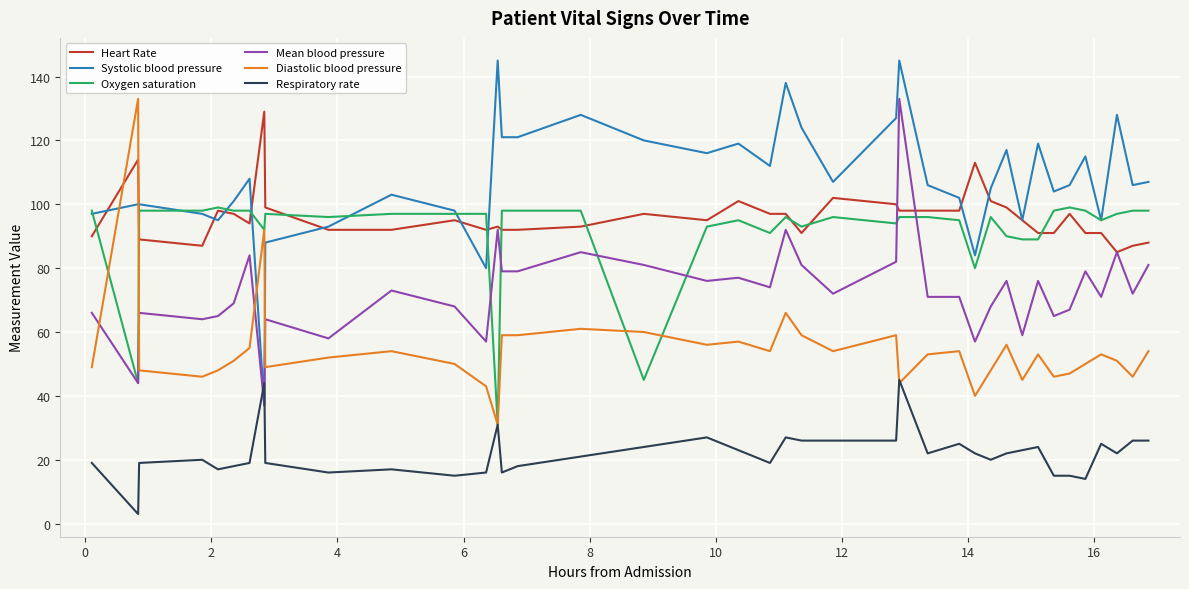

What is the difference between the maximum and minimum values in the Oxygen saturation series?

68